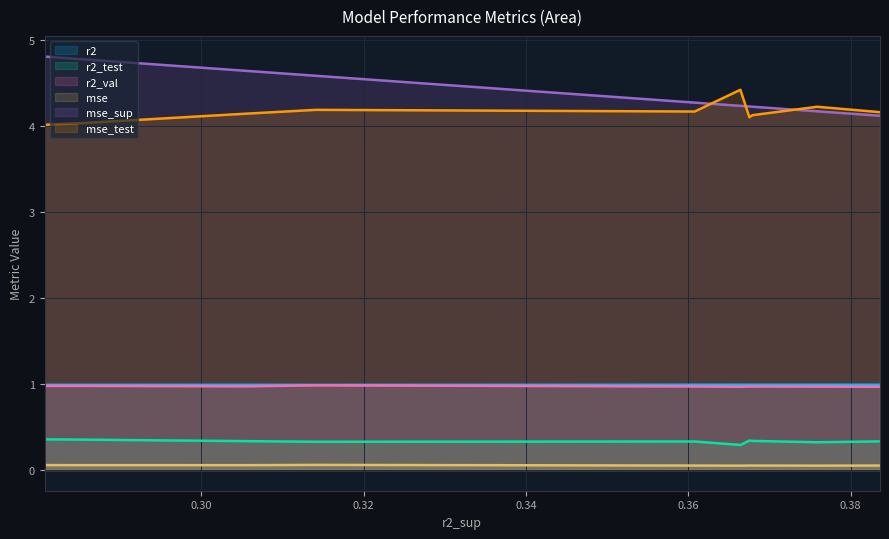

What is the minimum value for r2_val?

1.0